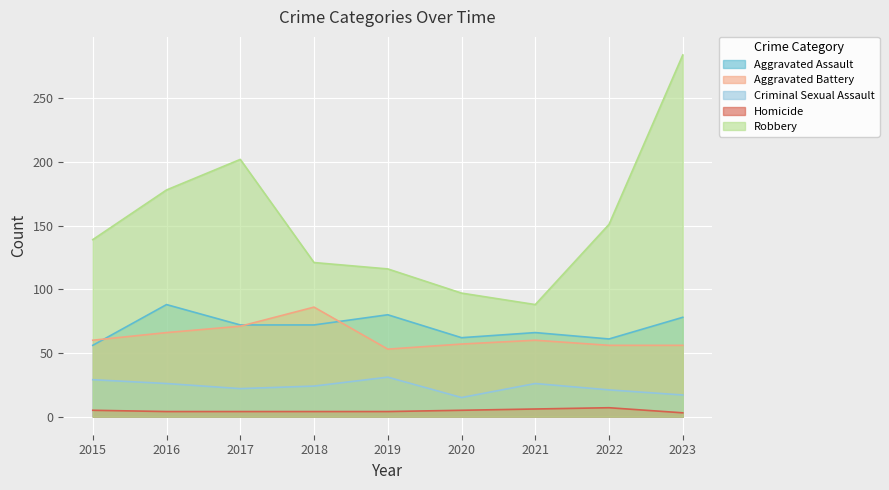

Does the chart display data point markers on the line(s)?

No